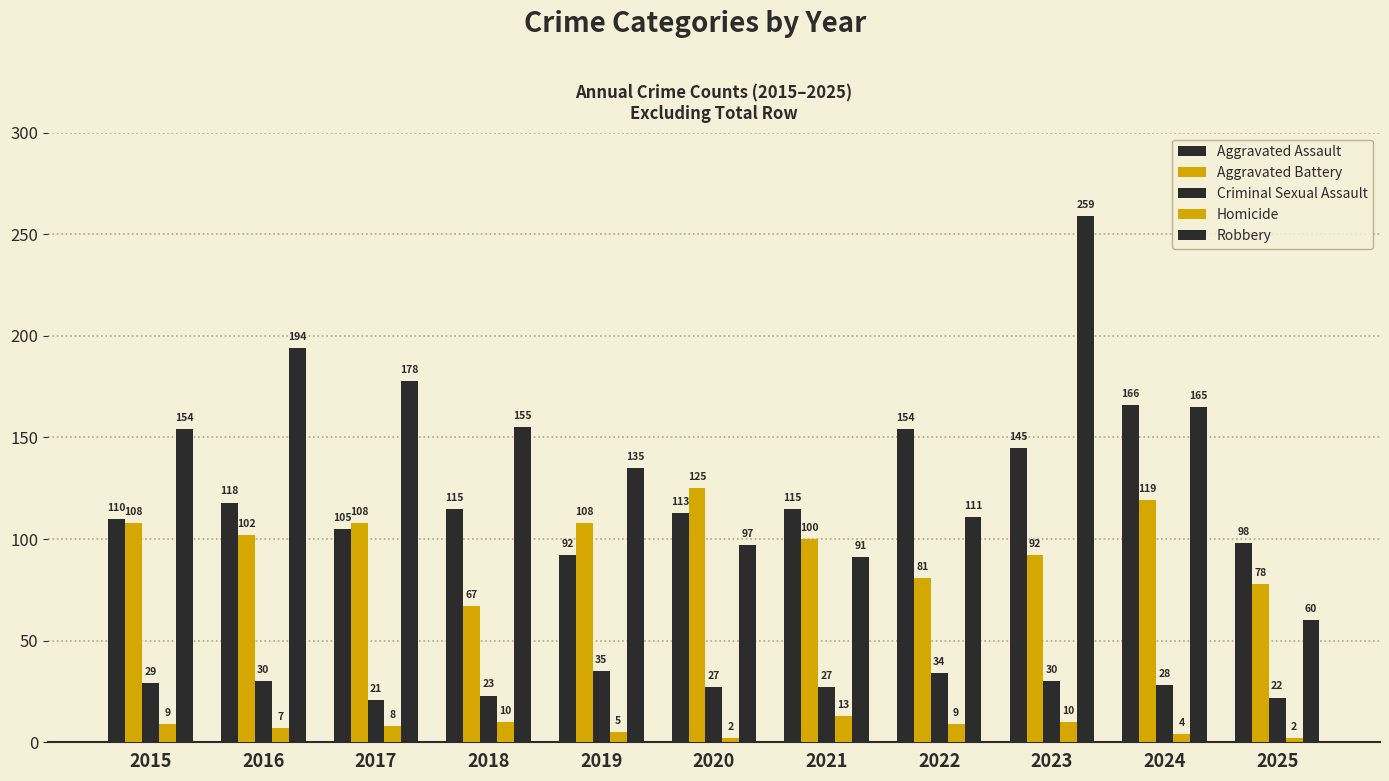

True or false: Criminal Sexual Assault has a value of 30 at 2023.

True